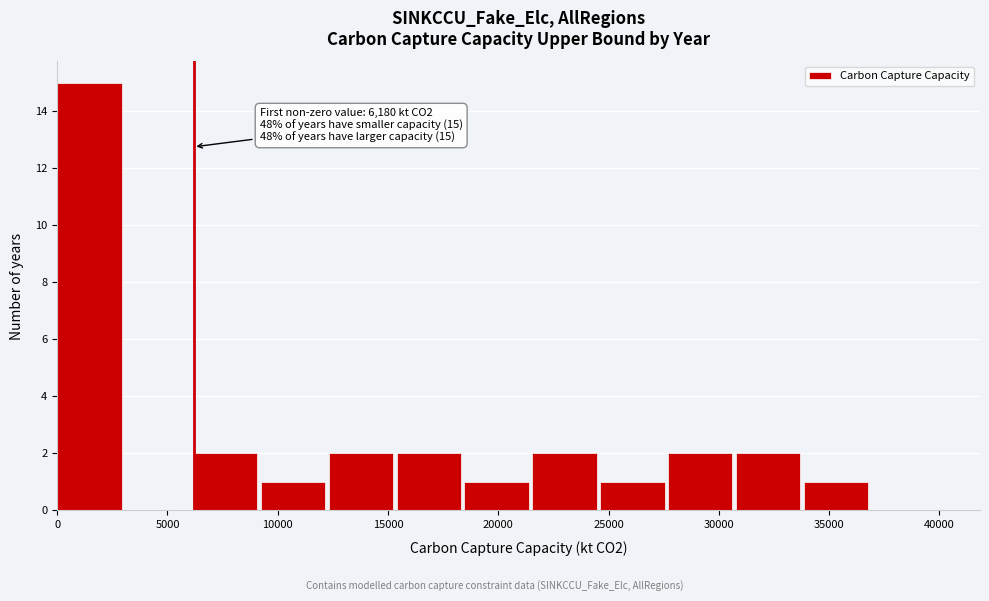

Over which range of the x-axis is the bar tallest?

0 to 3000